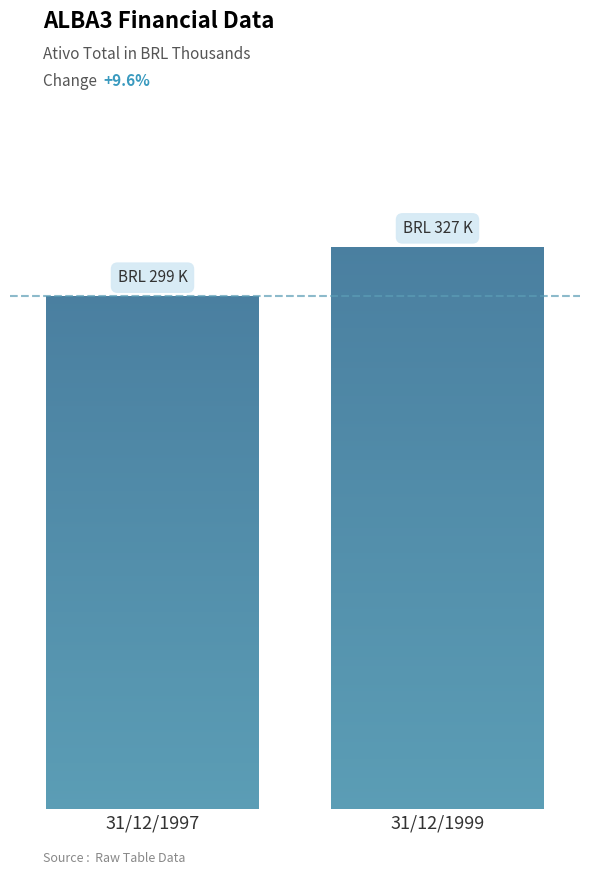

What is the average value?

313039.5